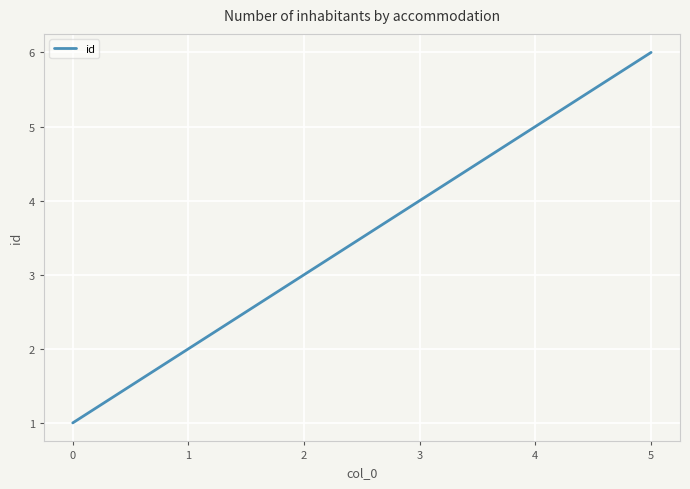

What is the sum of the values at 4 and 0?

6